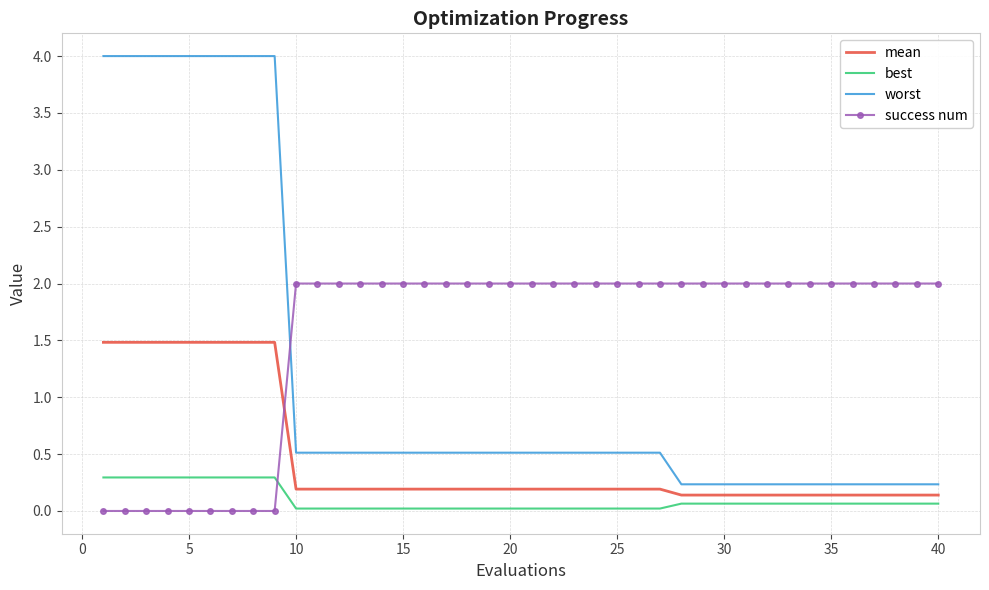

Which series has the largest range (max minus min)?

worst